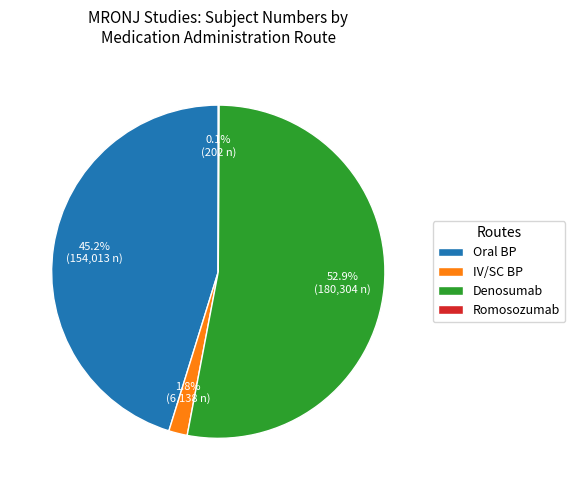

What is the ratio of the value at Oral BP to the value at IV/SC BP?

25.1